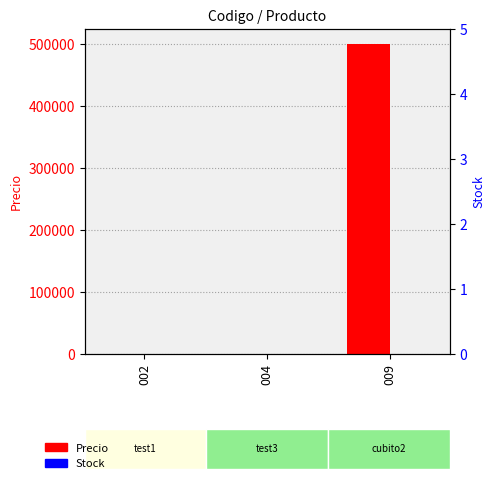

At which label does Precio reach its minimum?

002